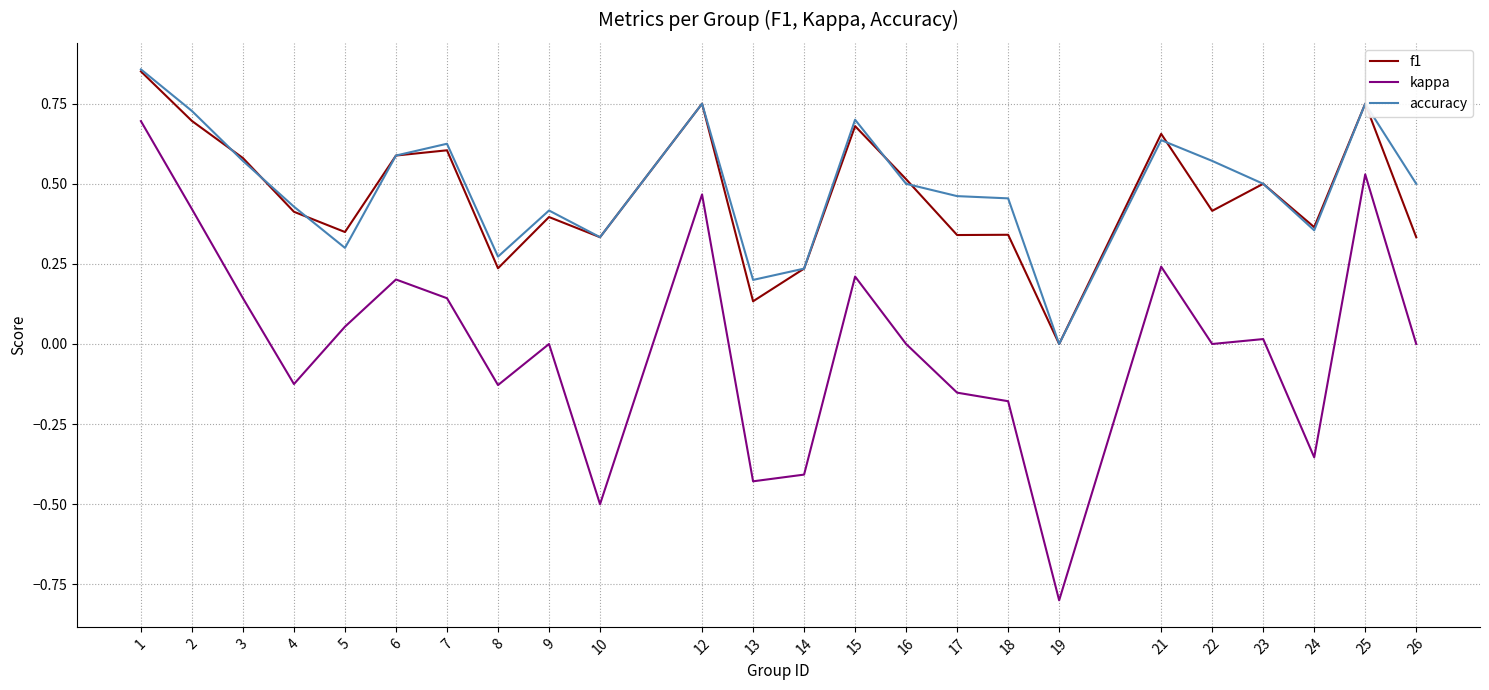

The kappa series shows 0.9 at 25. True or false?

False